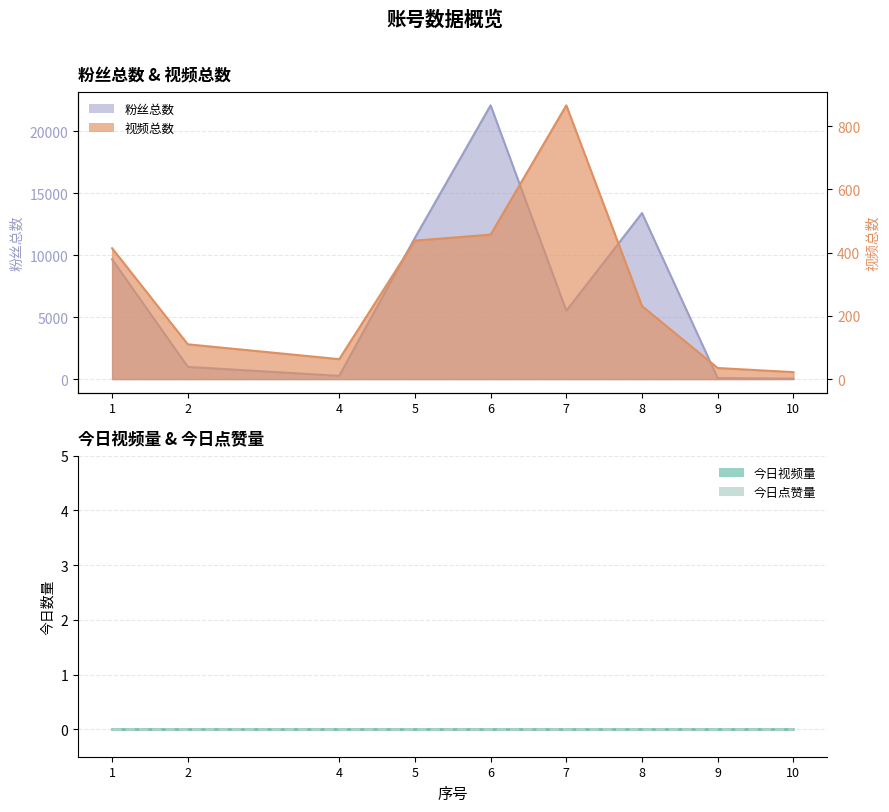

At which label does 视频总数 first exceed 231?

1